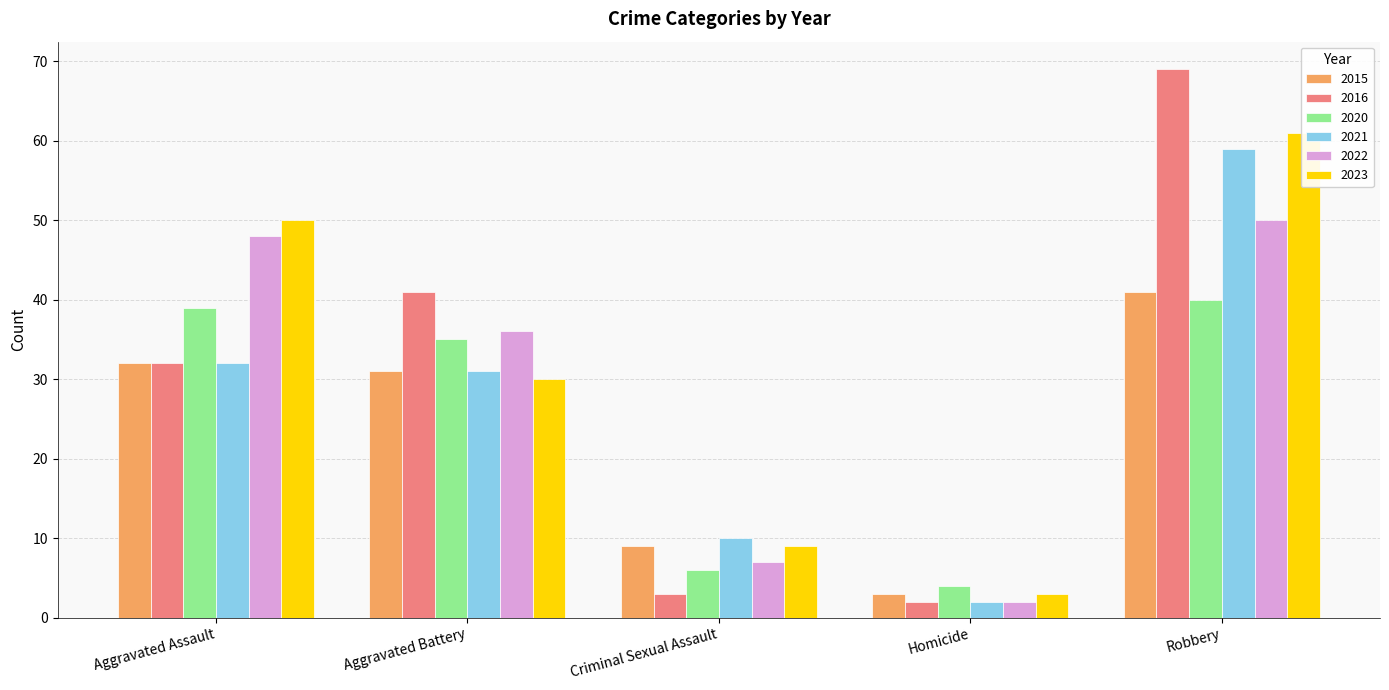

What position from the left is Homicide?

4